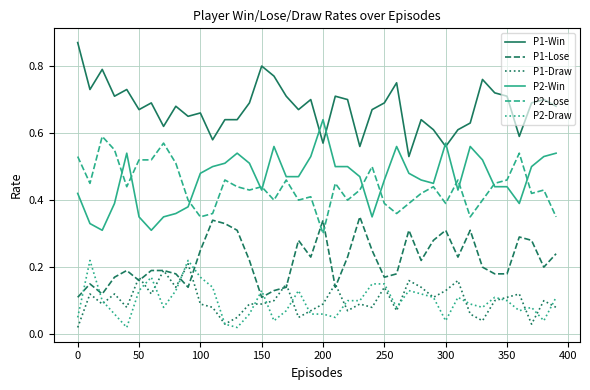

True or false: P2-Draw and P2-Lose cross at least once.

False